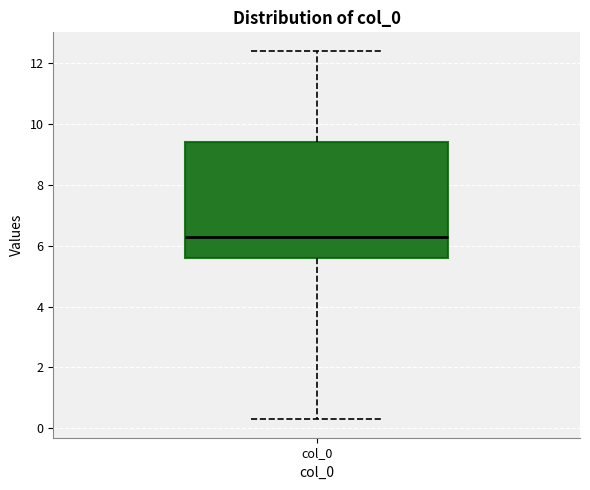

Transcribe this box plot: give where the median line is, the range the box spans, and where the two whiskers end, as read against the y-axis. The values are not printed on the chart, so give them approximately, as read against the axis.

median 6.2, box 5.6 to 9.4, whiskers 0.2 to 12.4